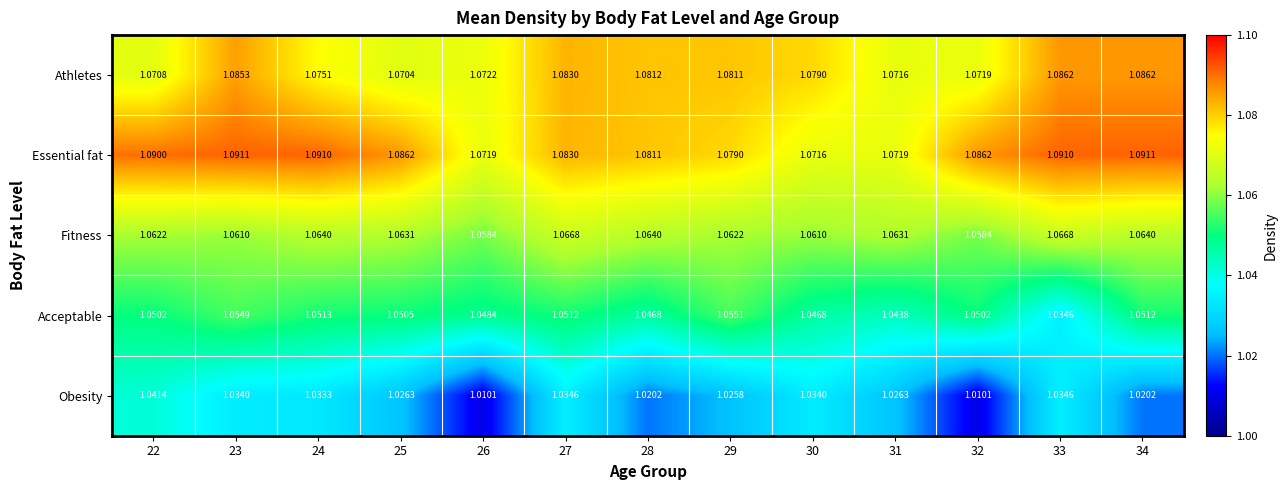

Between 27 and 33, which series saw the biggest shift?

Acceptable